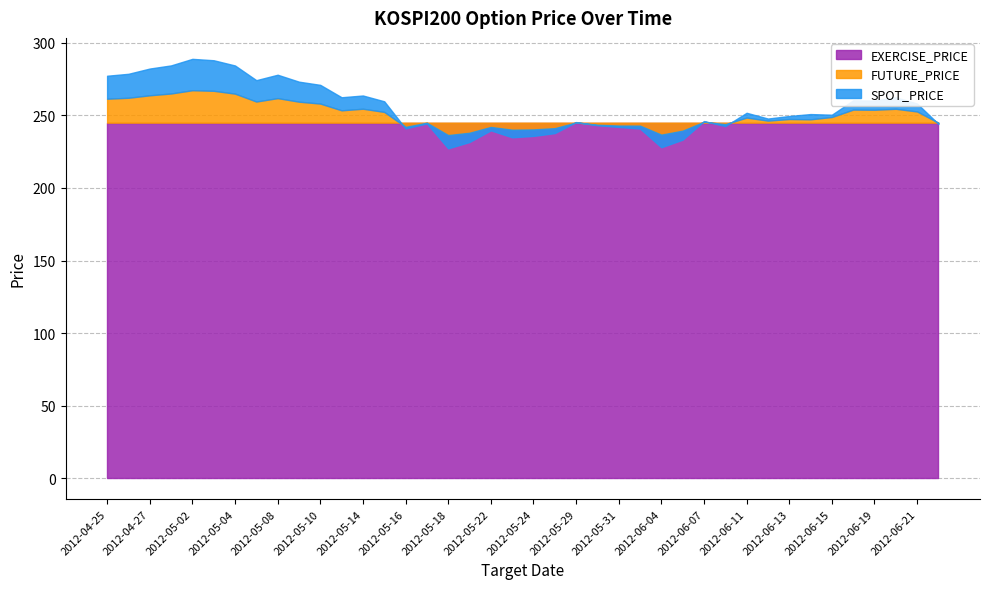

True or false: FUTURE_PRICE has a value of 242.1 at 2012-05-22.

True